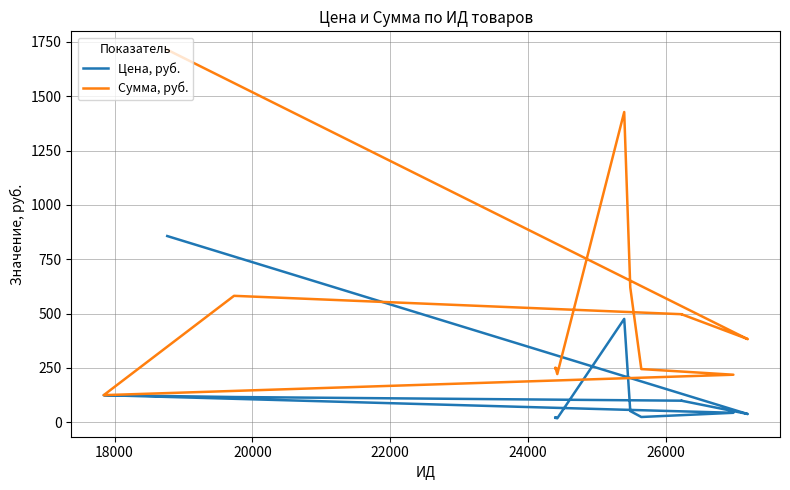

What is the average value of the Цена, руб. series?

118.3